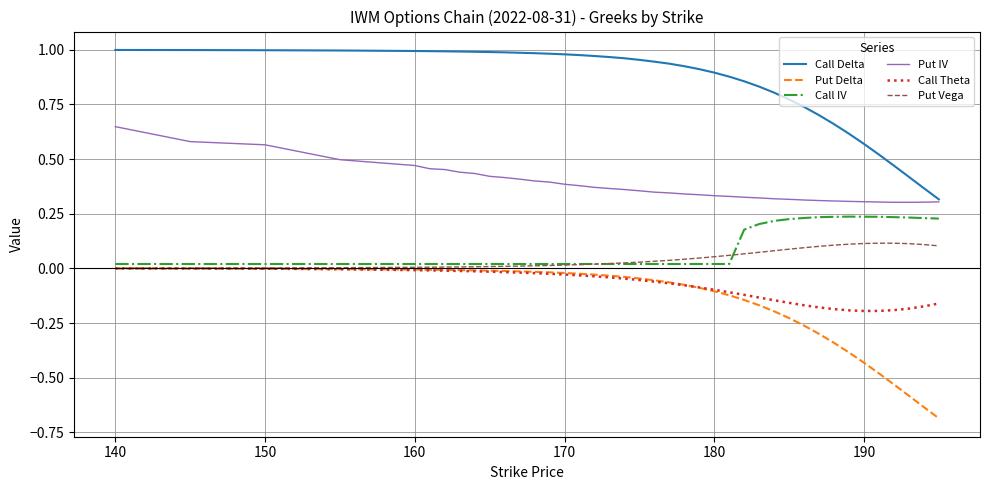

True or false: Put IV and Call Theta cross at least once.

False